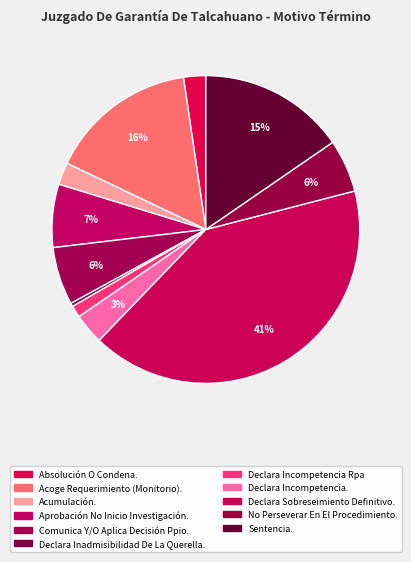

True or false: Acumulación. accounts for 2% of the total.

True